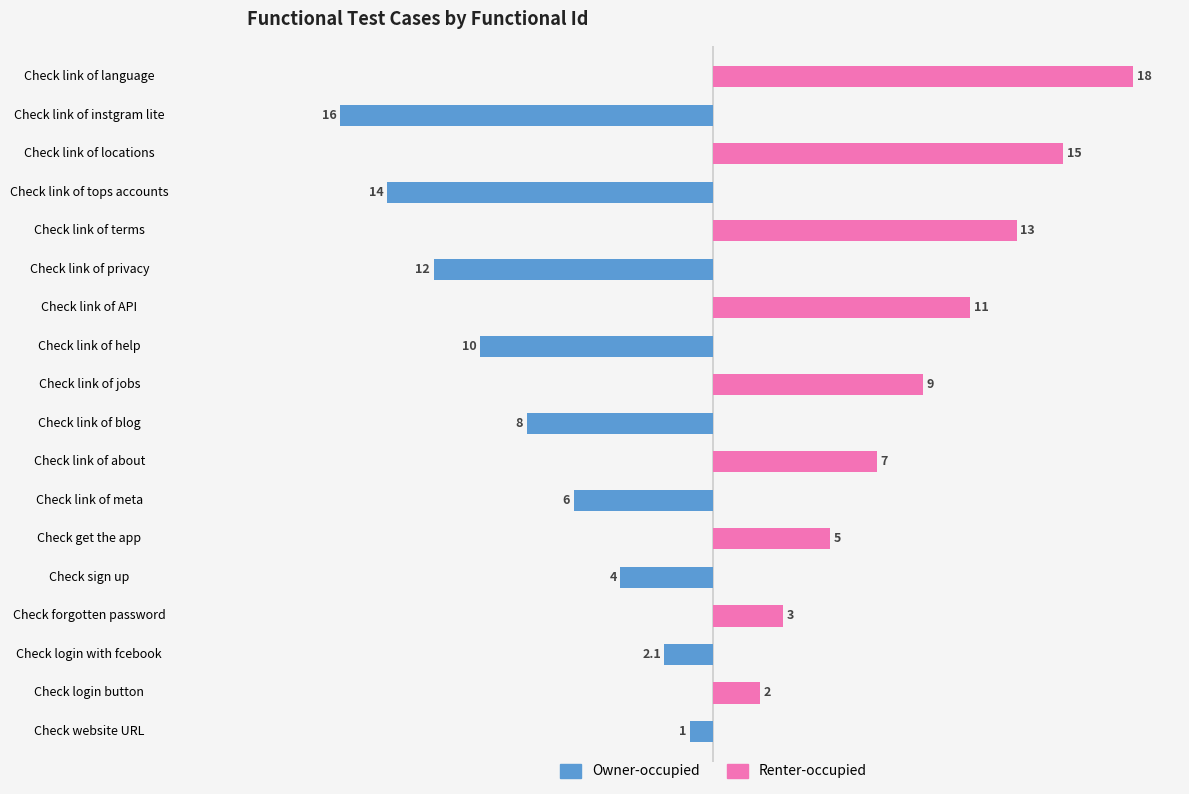

The value of Renter-occupied at Check link of locations is 22.8. True or false?

False